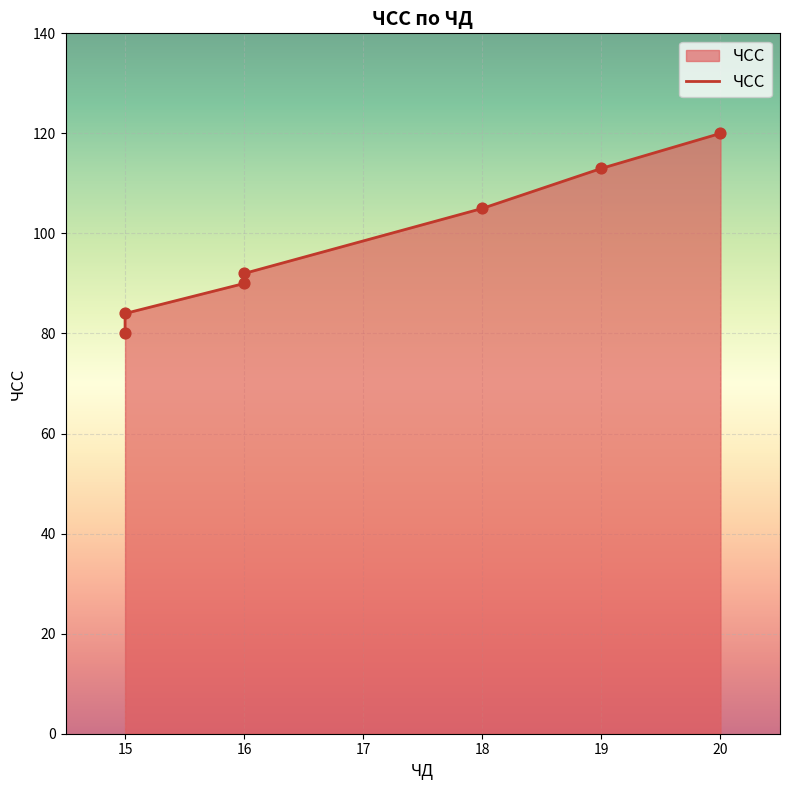

What is the ratio of the value at 20 to the value at 15?

1.4